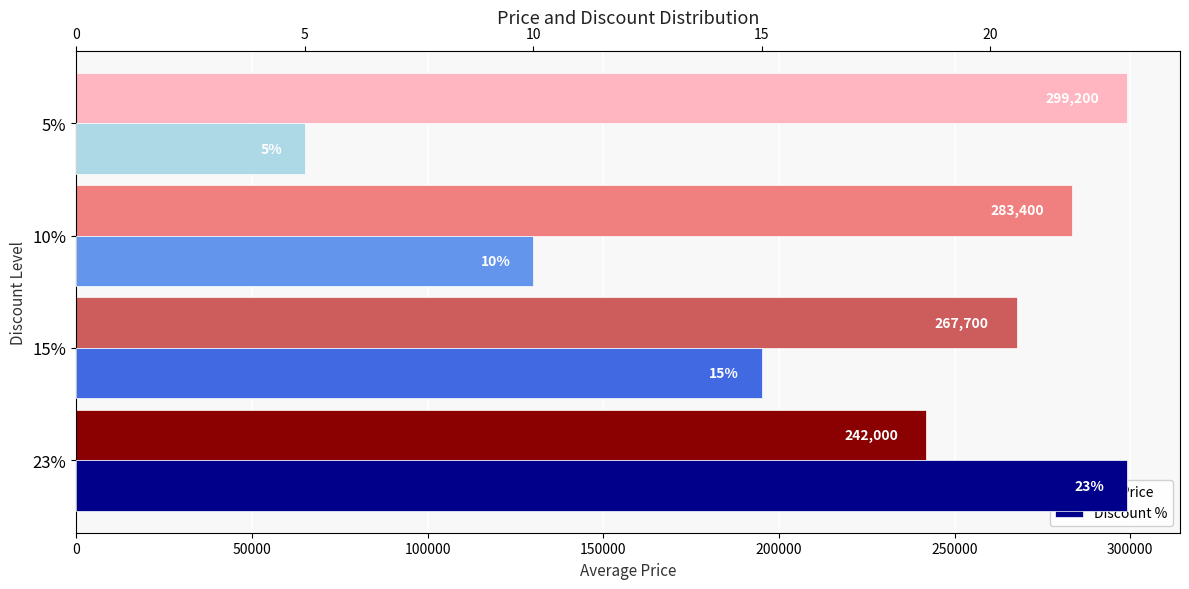

The Avg Price series shows 126834 at 10%. True or false?

False